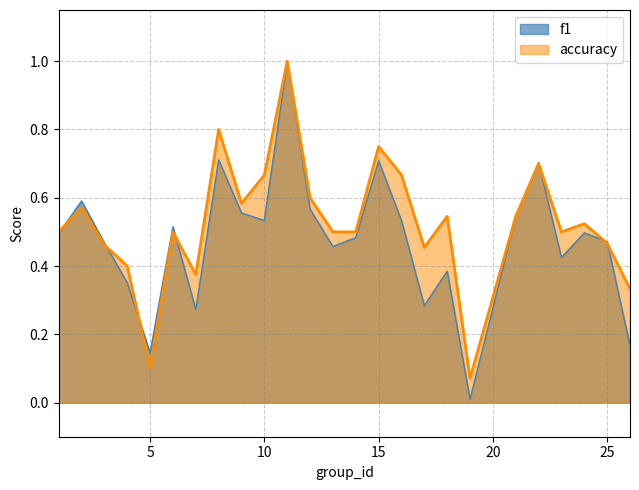

How many times do f1 and accuracy cross each other?

7